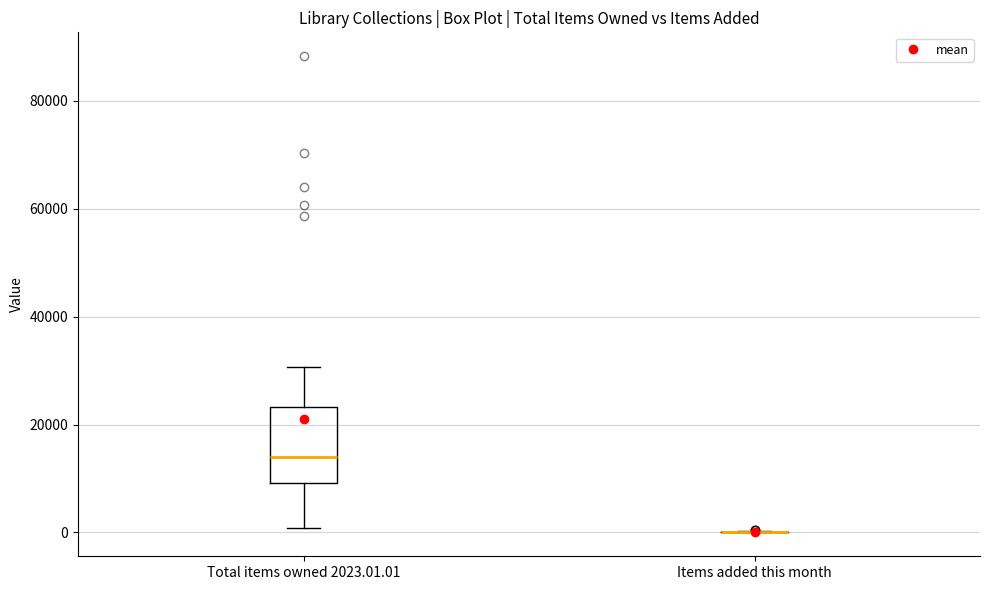

Where is the upper edge of the box for Total items owned 2023.01.01 on the y-axis? The values are not printed on the chart, so give them approximately, as read against the axis.

24000